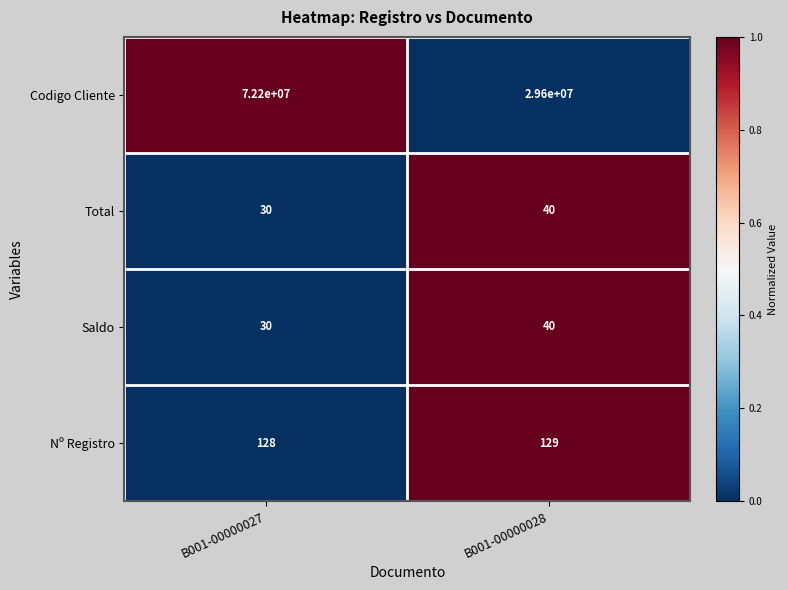

Which series has the largest range (max minus min)?

Codigo Cliente